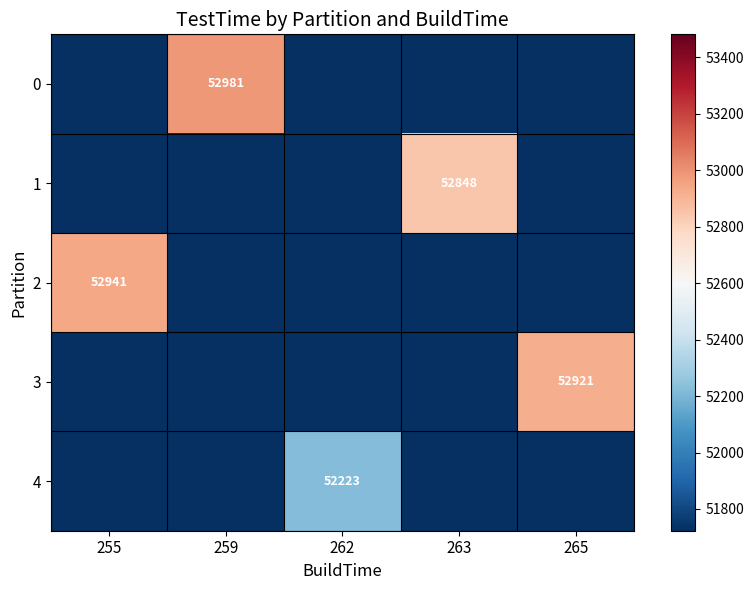

The value of 3 at 262 is -28735. True or false?

False